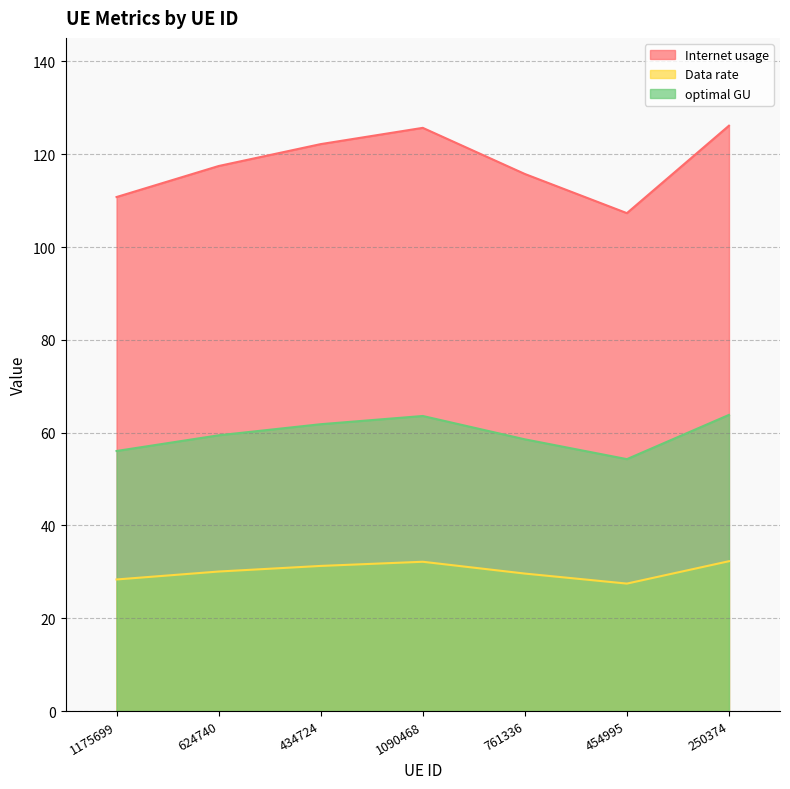

What is the total value across all series at 250374?

222.3